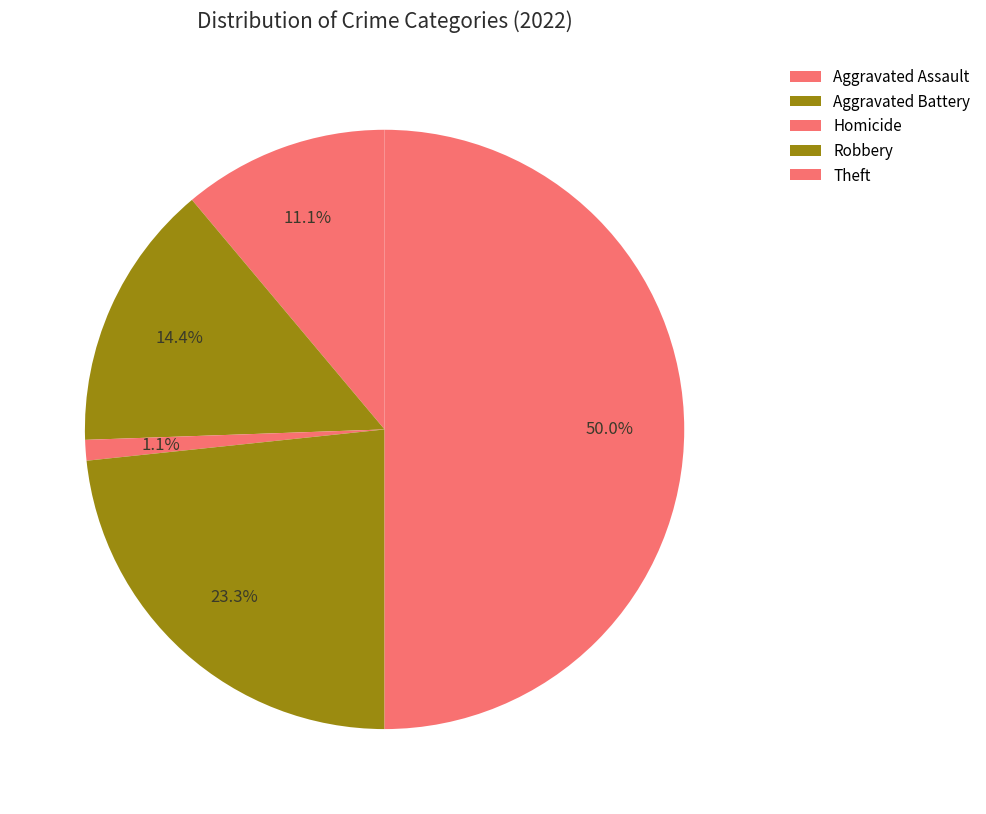

What is the largest slice in the pie chart?

Theft